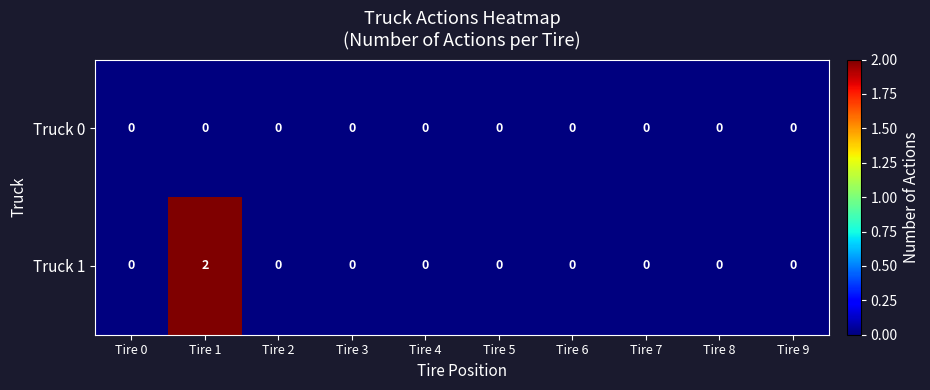

Reading left to right, what are all the values shown in this chart?

Truck 0: Tire 0=0	Tire 1=0	Tire 2=0	Tire 3=0	Tire 4=0	Tire 5=0	Tire 6=0	Tire 7=0	Tire 8=0	Tire 9=0
Truck 1: Tire 0=0	Tire 1=2	Tire 2=0	Tire 3=0	Tire 4=0	Tire 5=0	Tire 6=0	Tire 7=0	Tire 8=0	Tire 9=0